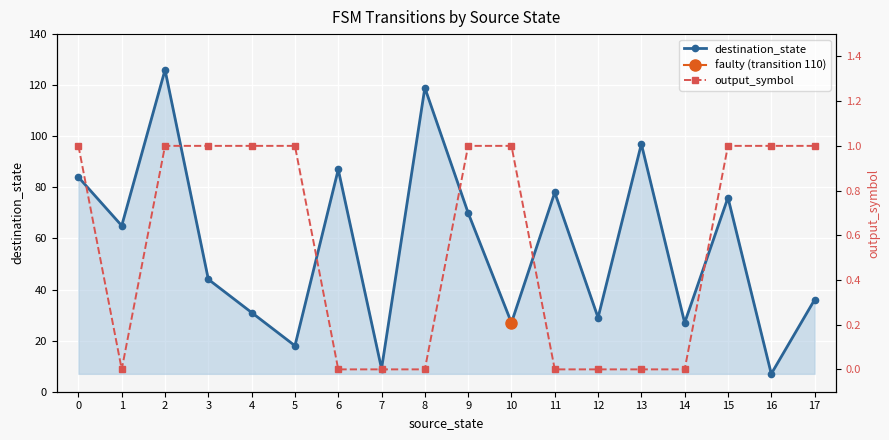

What is the difference between the second highest and second lowest values in the output_symbol series?

1